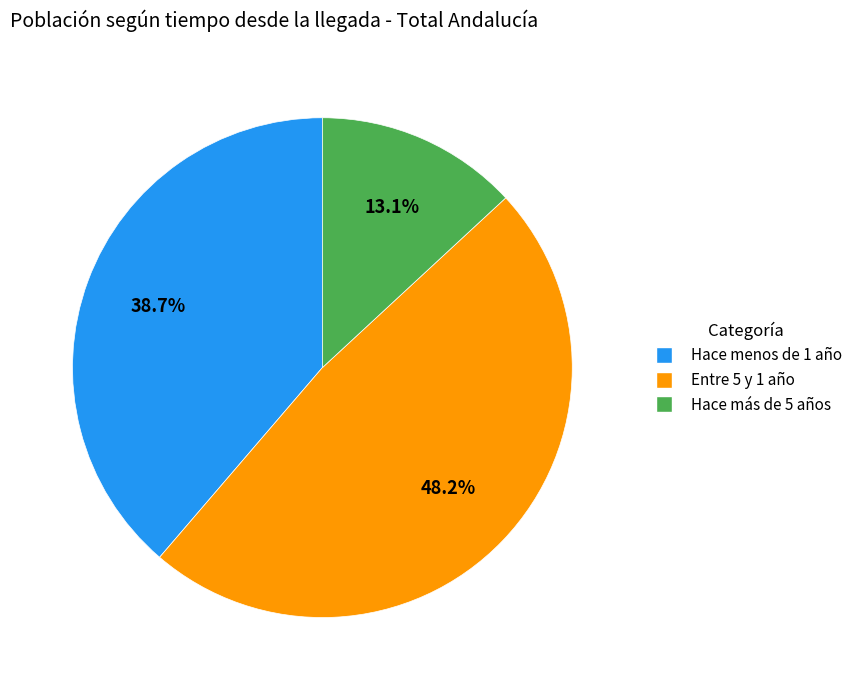

What portion of the pie excludes Entre 5 y 1 año?

51.8%